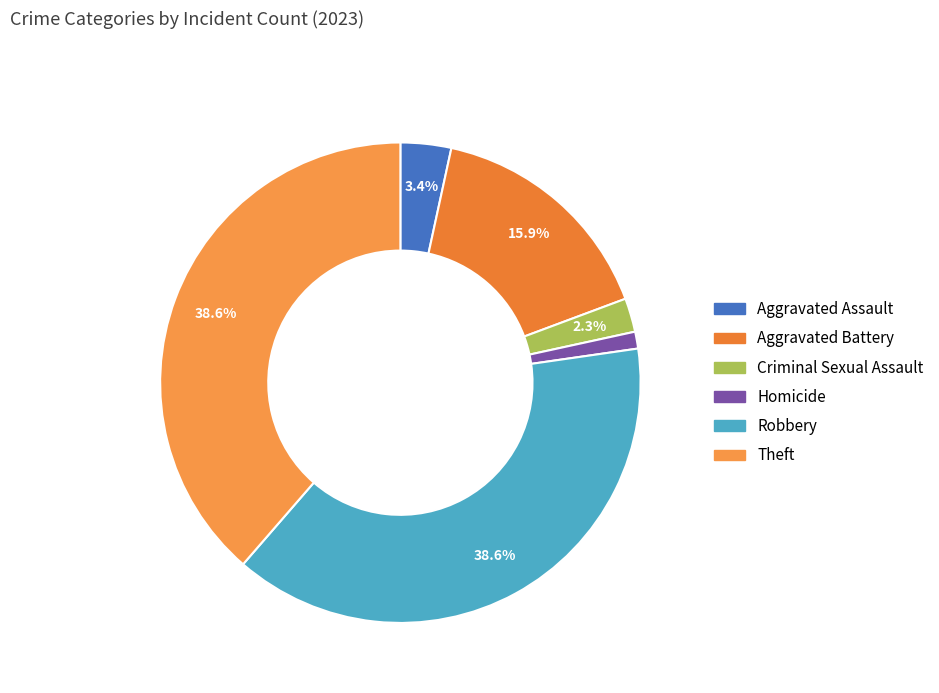

Does Theft account for over 50% of the chart?

No